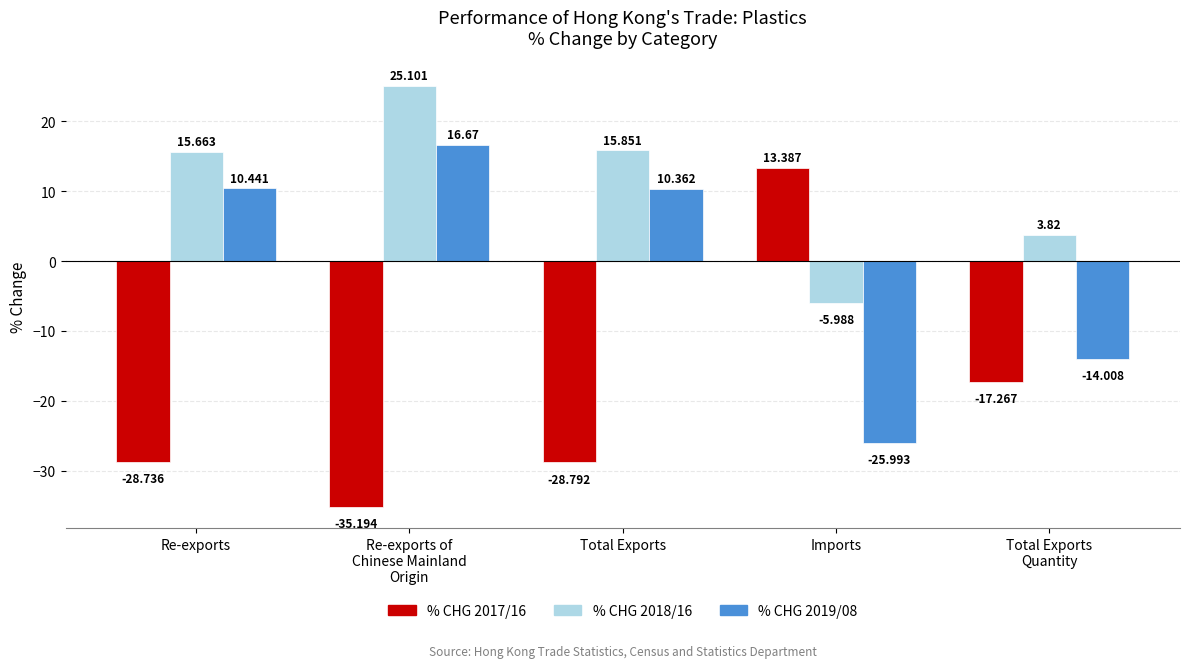

What is the difference between the % CHG 2018/16 values at Total Exports
Quantity and Re-exports of
Chinese Mainland
Origin?

21.3